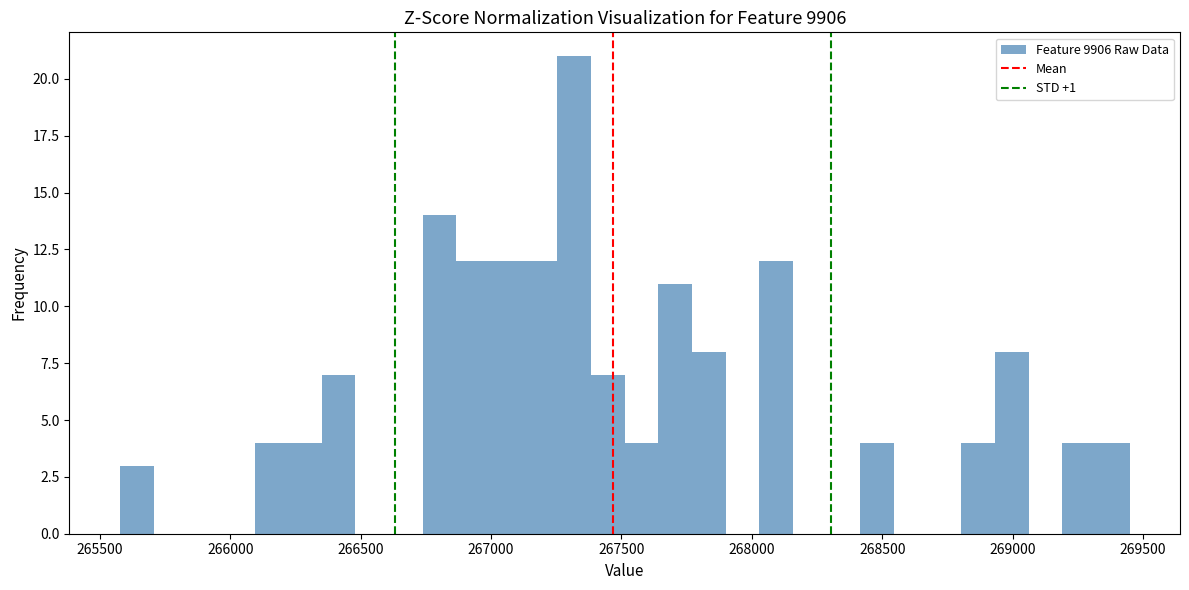

Read against the x-axis, roughly where is the centre of the tallest bar?

267300